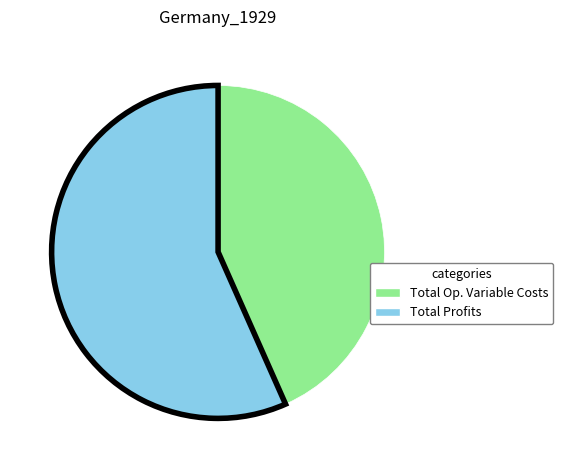

Does any single category account for the majority?

Yes